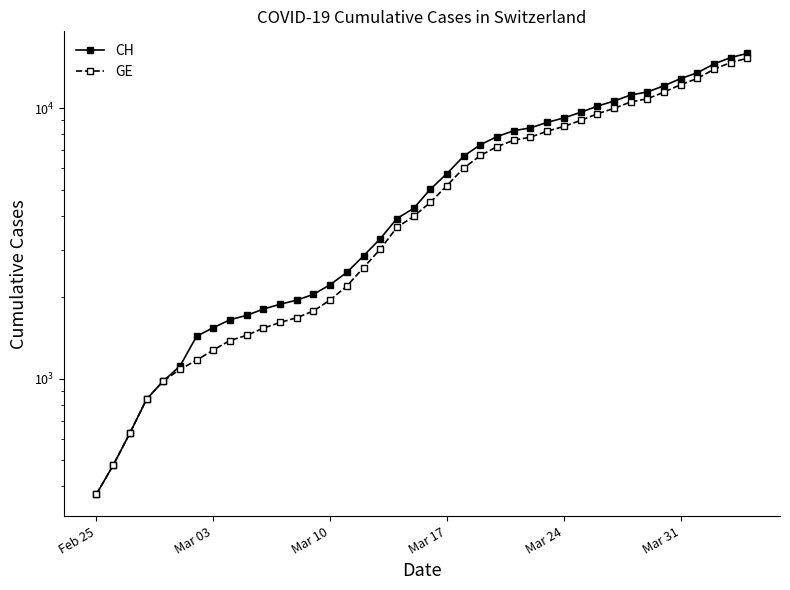

Rank the series by their average value, from lowest to highest.

GE, CH